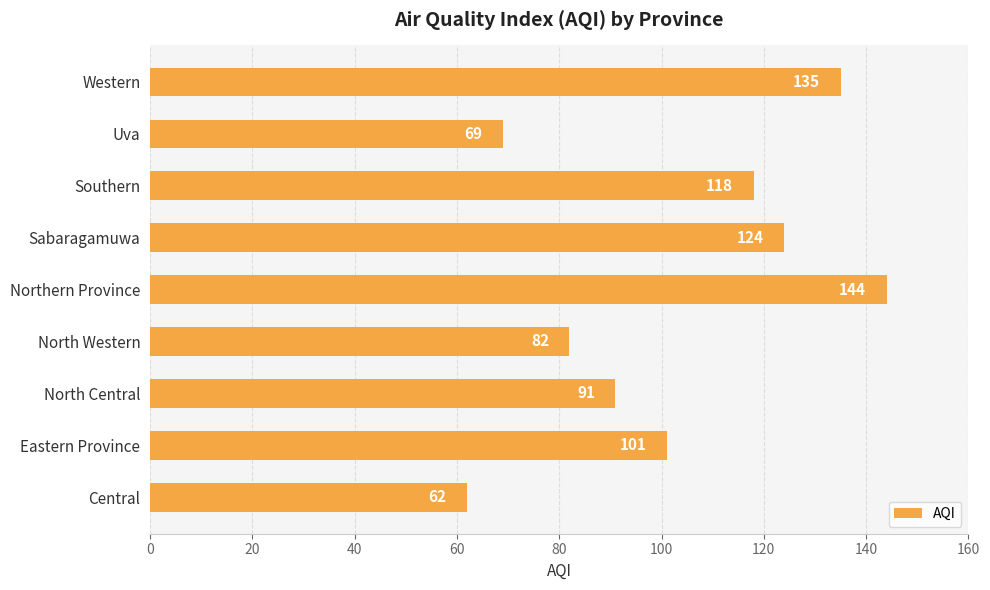

Rank the categories by value from lowest to highest.

Central, Uva, North Western, North Central, Eastern Province, Southern, Sabaragamuwa, Western, Northern Province